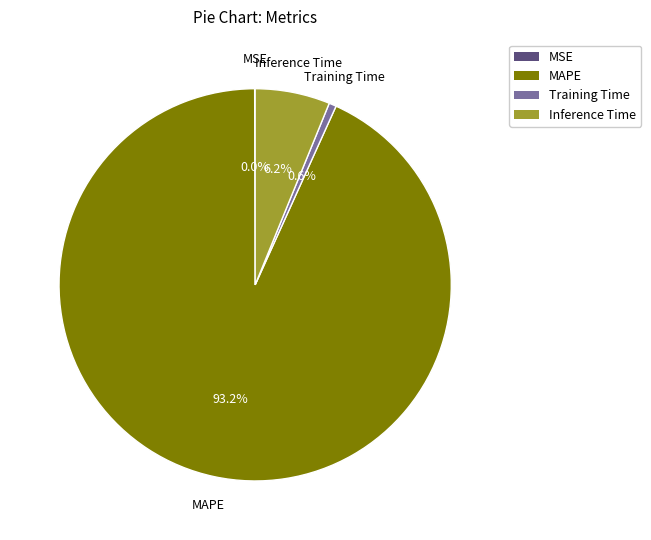

Do MAPE and Inference Time together represent more than half of the pie?

Yes